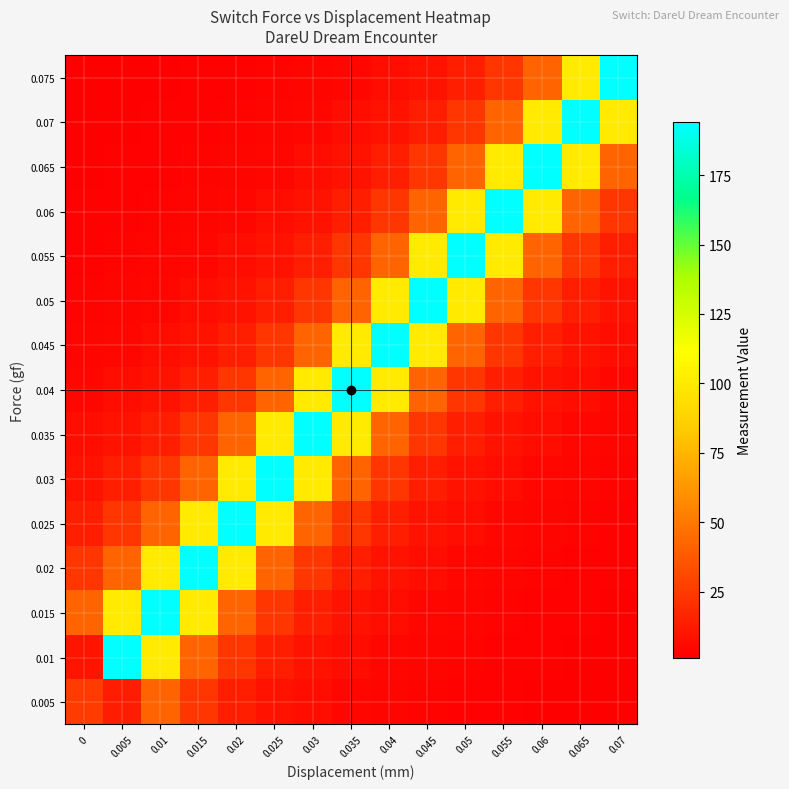

Rank the series by their maximum value, from lowest to highest.

0.005, 0.01, 0.015, 0.02, 0.025, 0.03, 0.035, 0.04, 0.045, 0.05, 0.055, 0.06, 0.065, 0.07, 0.075